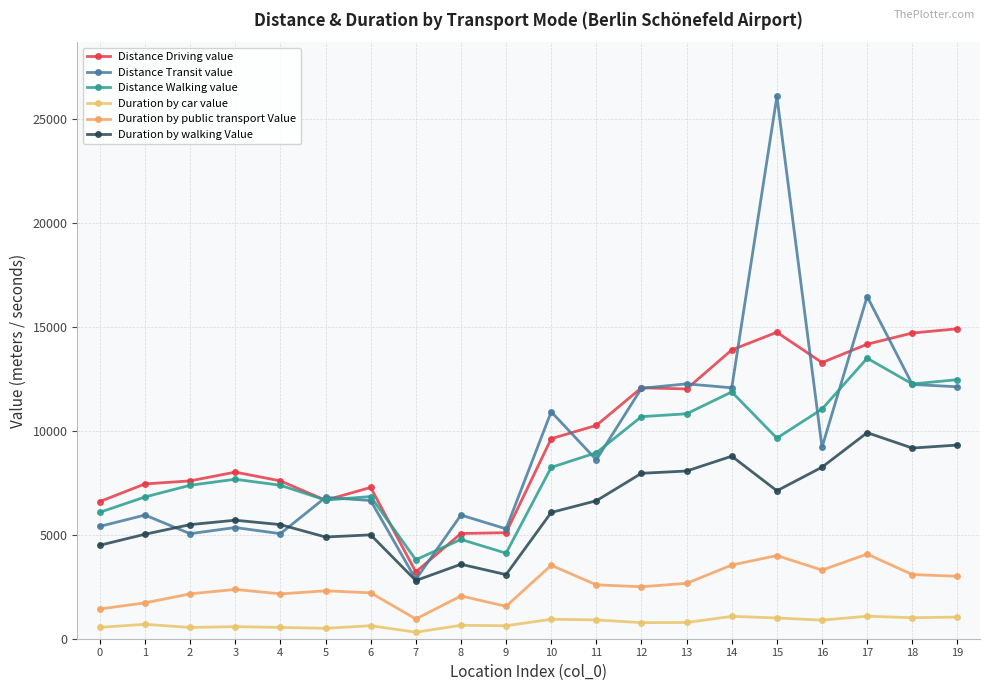

Which category has the highest value in the Distance Driving value series?

19